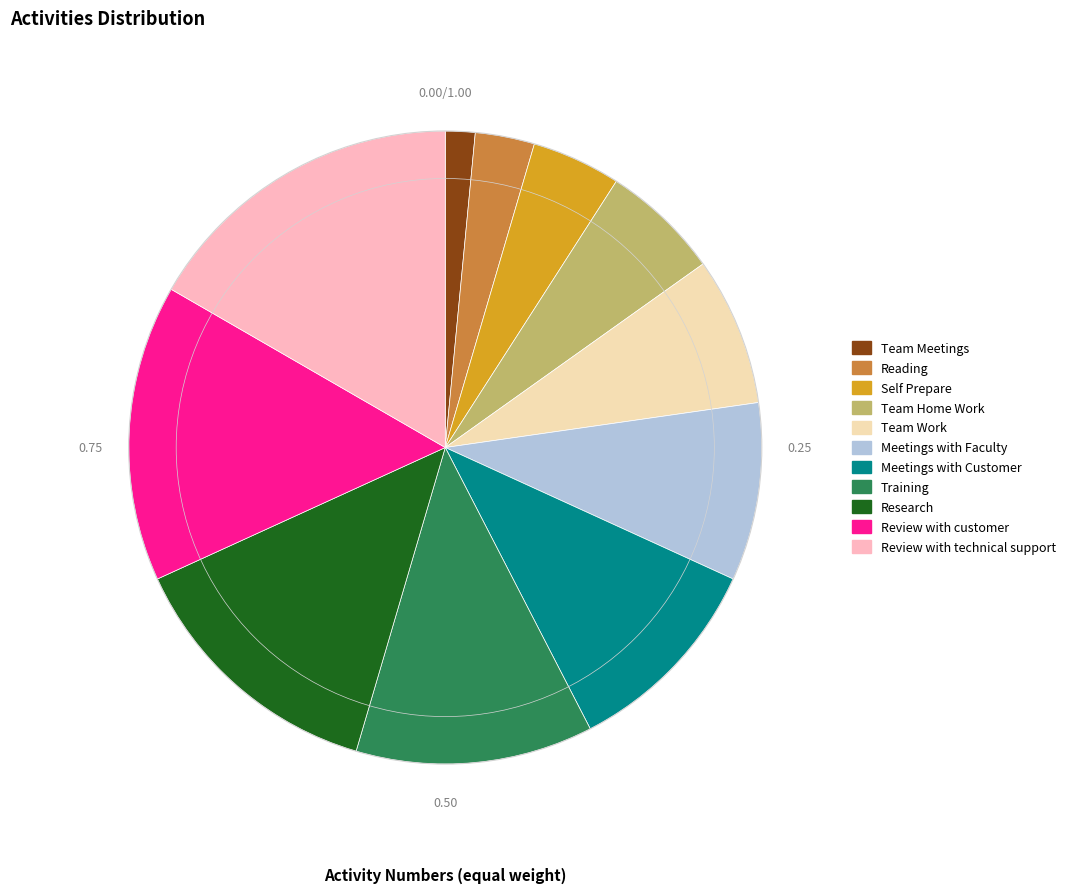

Between Reading and Training, which is larger?

Training